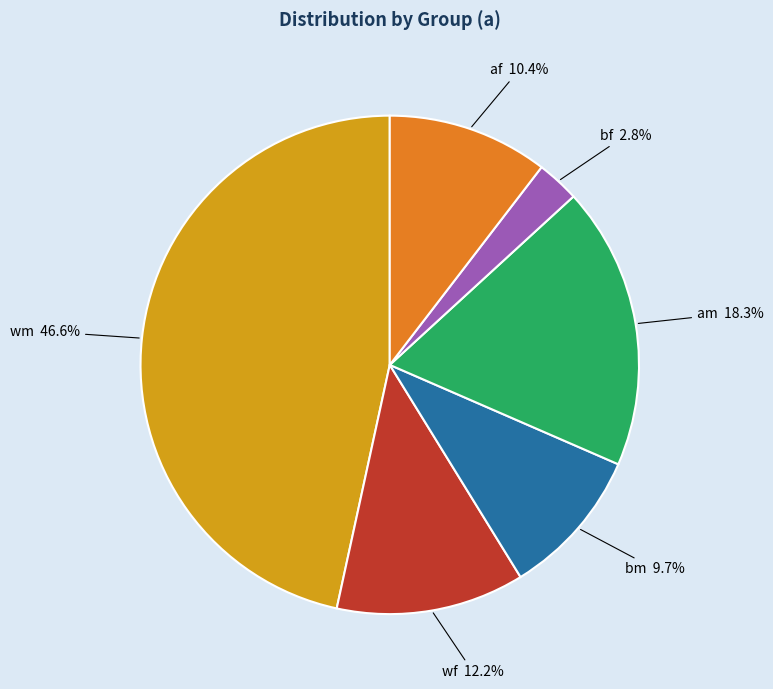

Is there any slice that represents more than half of the pie?

No